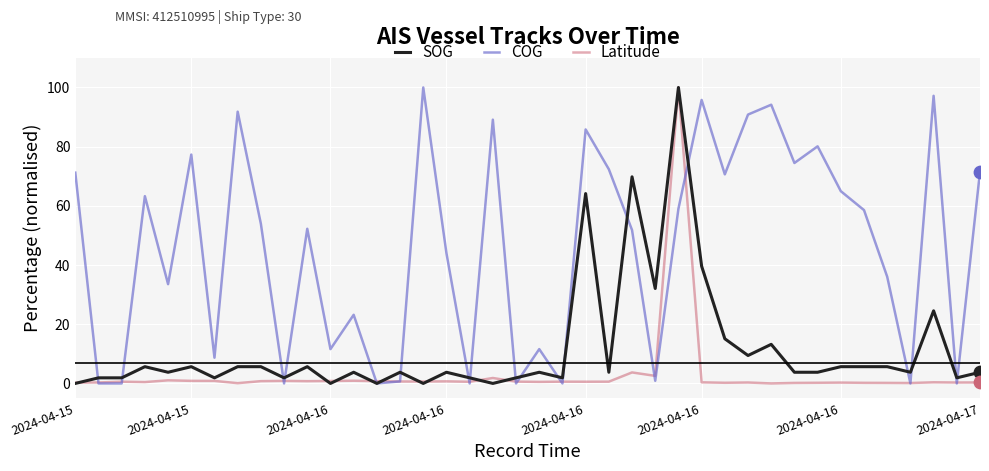

What are all the series names shown in the legend?

SOG, COG, Latitude